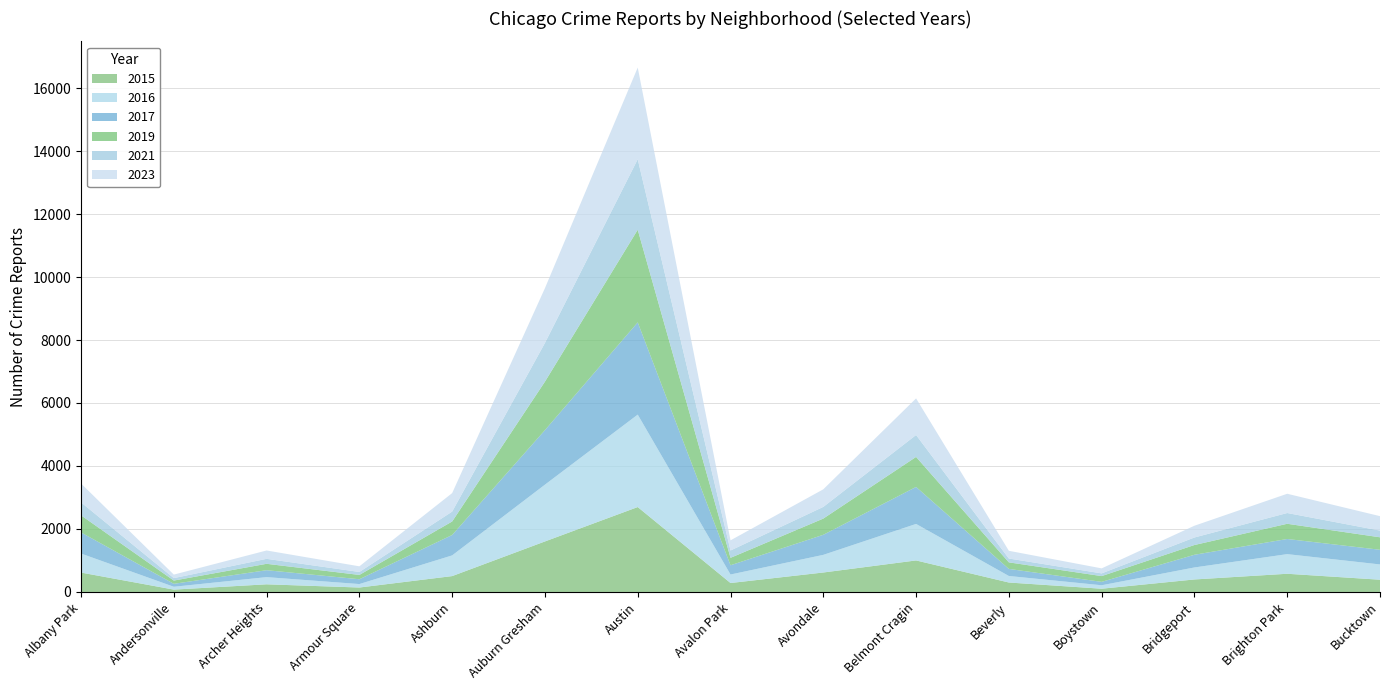

Reading left to right, extract all data points from this chart.

2015: 616	75	243	141	504	1604	2696	284	618	1001	300	103	397	578	389
2016: 604	90	228	110	657	1803	2935	270	560	1159	207	110	381	623	485
2017: 671	94	220	153	648	1732	2929	294	637	1175	225	108	403	481	466
2019: 542	103	203	137	429	1539	2941	236	515	953	208	183	310	483	396
2021: 412	78	158	94	314	1229	2238	233	371	696	122	86	239	342	213
2023: 599	111	265	179	587	1739	2911	322	558	1162	245	159	373	611	458